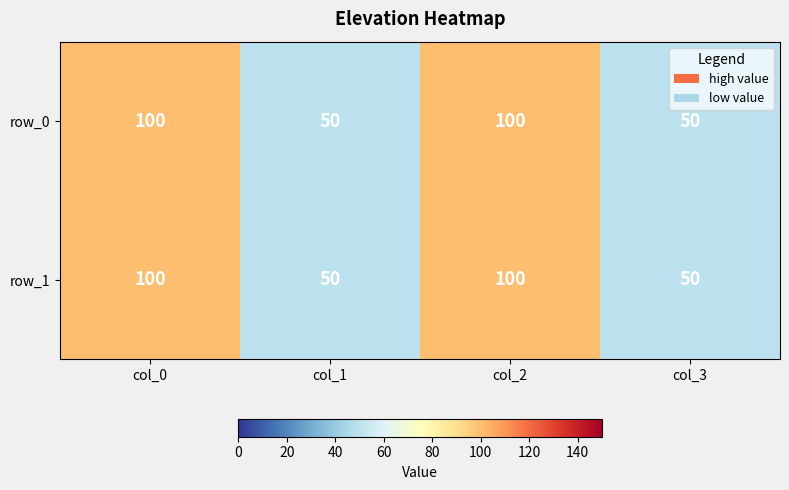

What is the smallest value displayed?

50